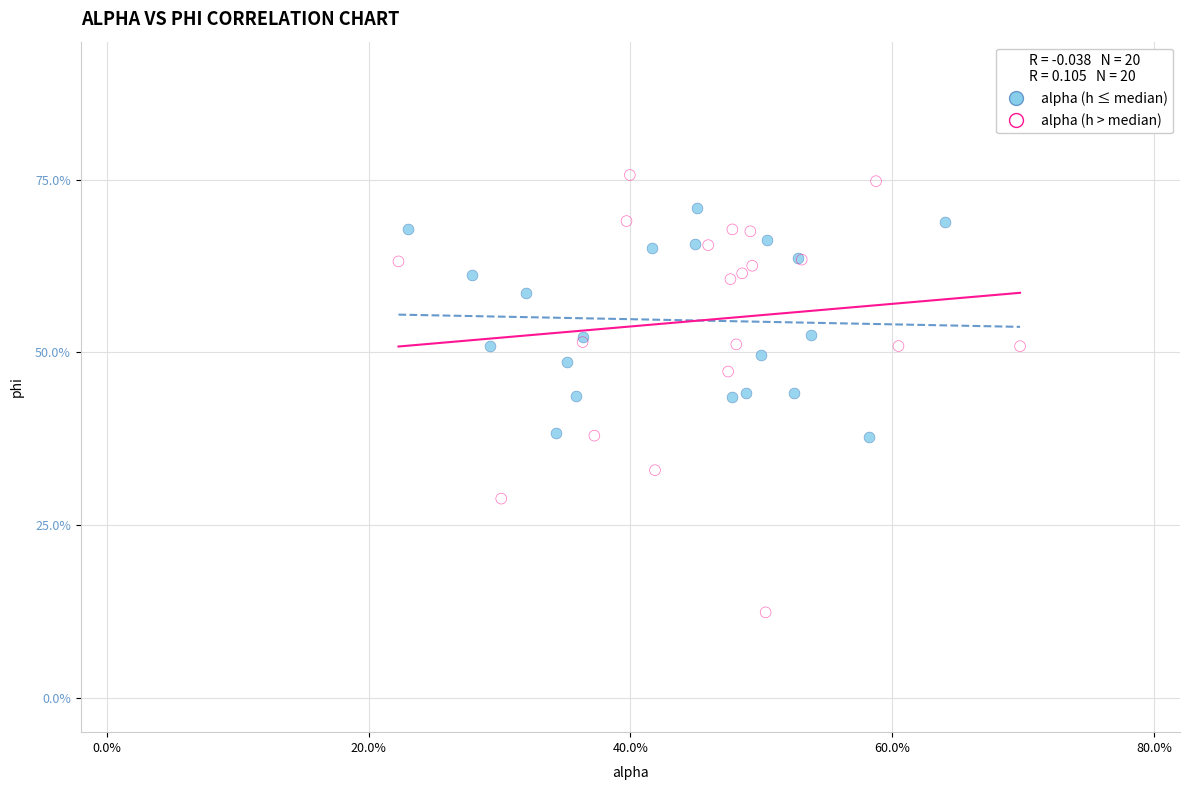

Which series reaches the minimum Y coordinate?

alpha (h > median)